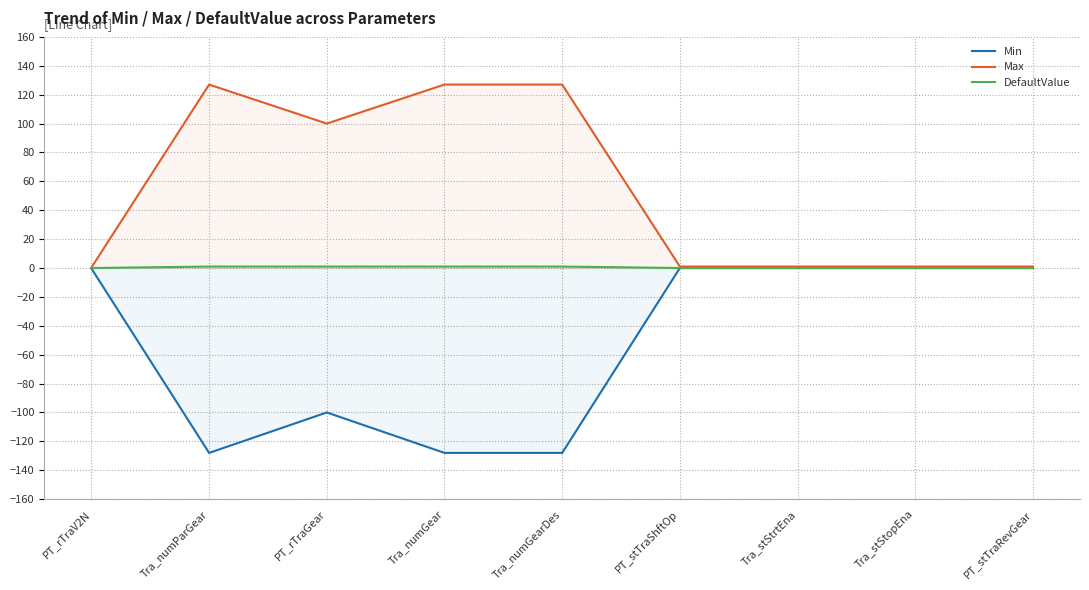

Between PT_rTraV2N and Tra_stStrtEna, which series saw the biggest shift?

Max